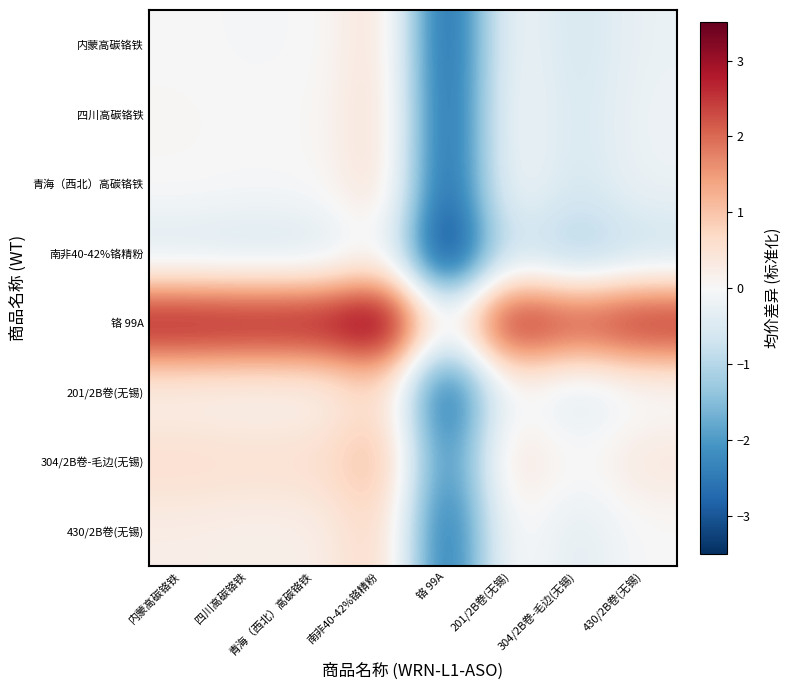

What is the total value across all series at 内蒙高碳铬铁?

3.4